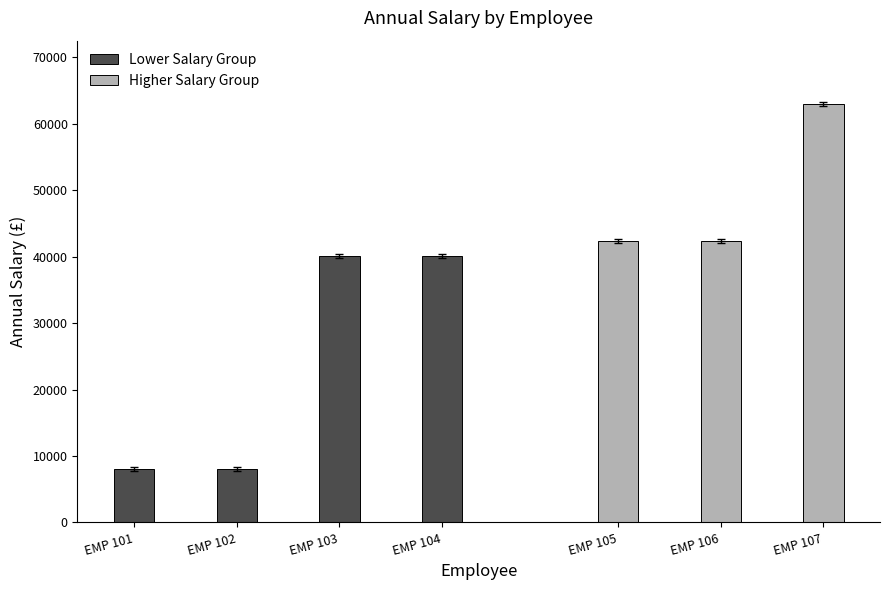

At which label is the value closest to 35581?

EMP 103